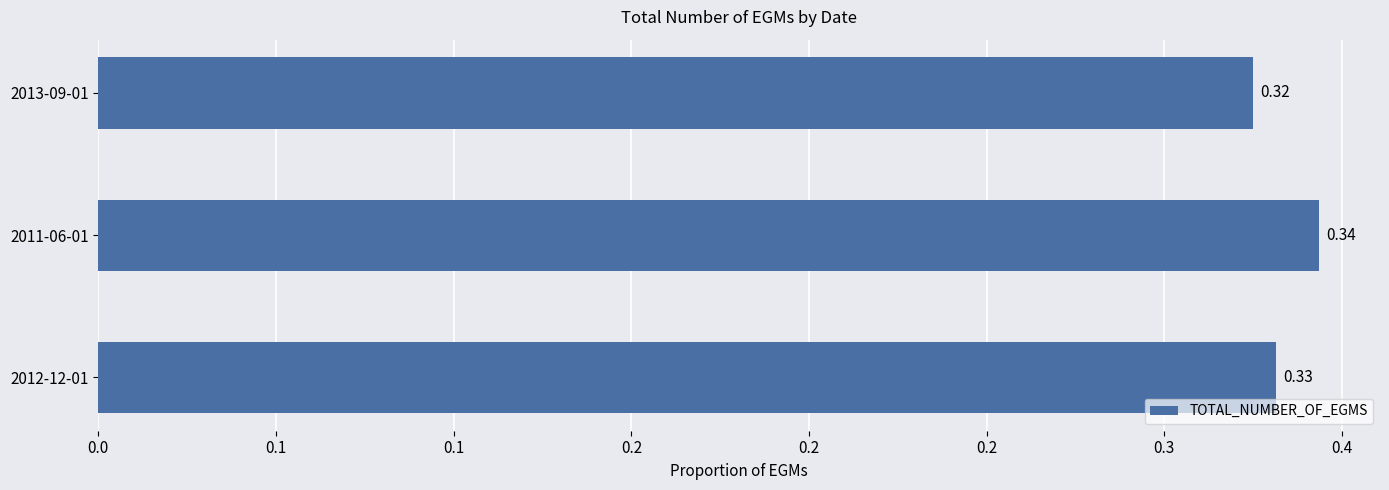

Does the chart contain any negative values?

No